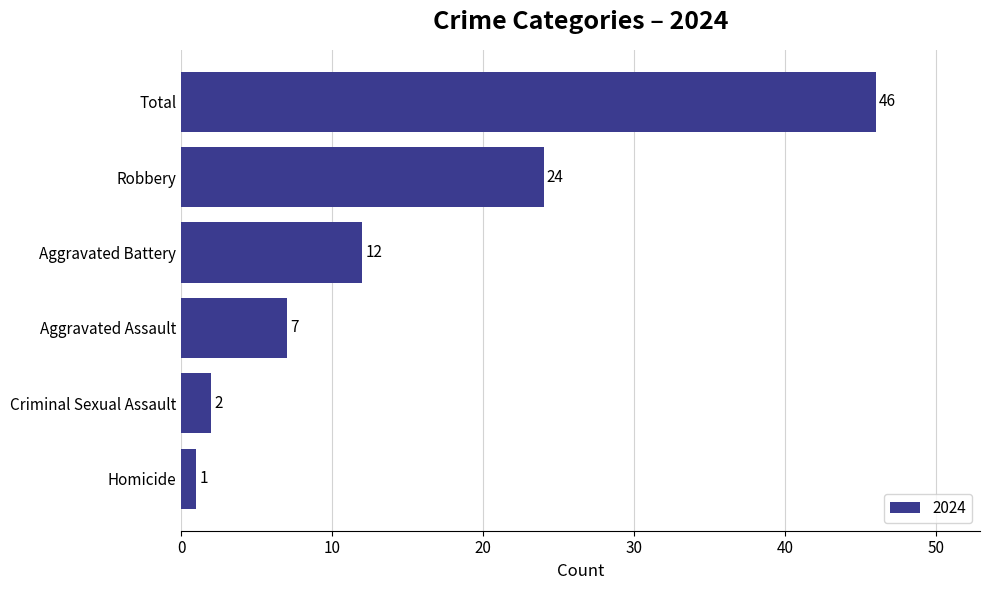

List the labels in order of value, largest first.

Total, Robbery, Aggravated Battery, Aggravated Assault, Criminal Sexual Assault, Homicide